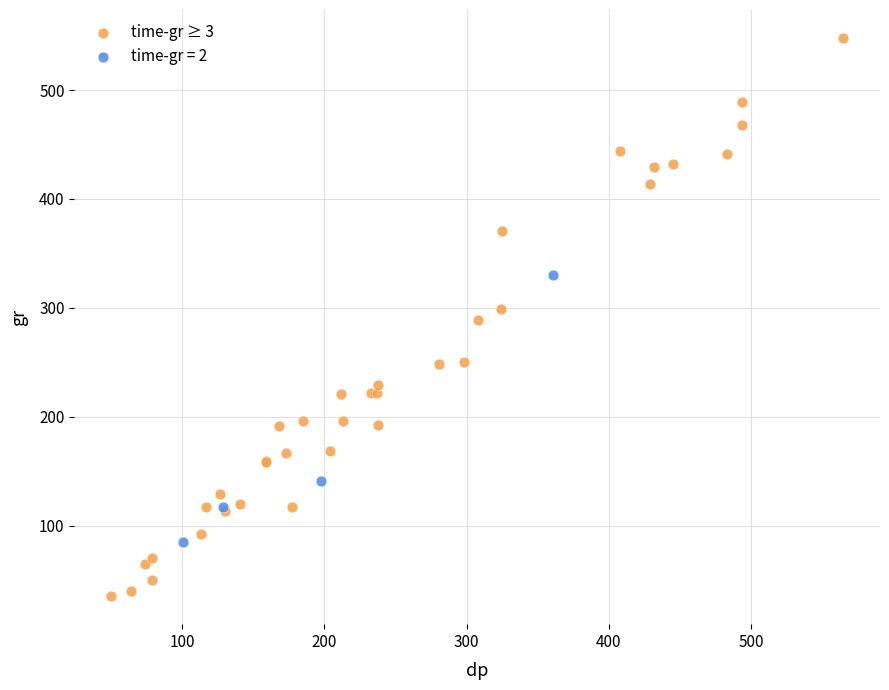

Which series reaches the minimum Y coordinate?

time-gr ≥ 3